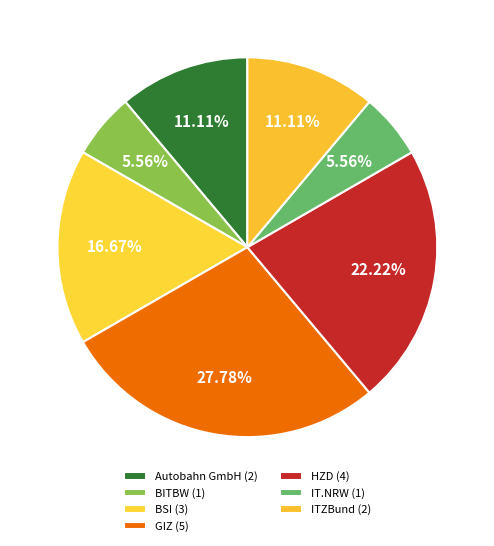

How many segments does this pie chart have?

7